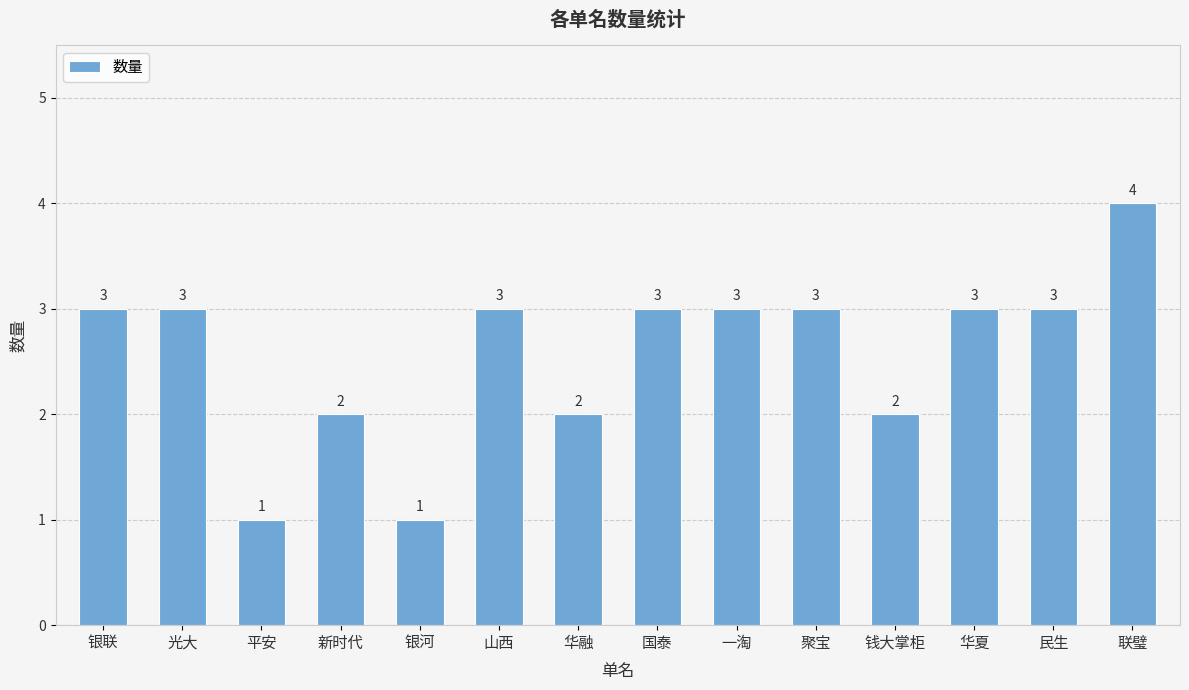

What is the label of the 7th bar from the left?

华融